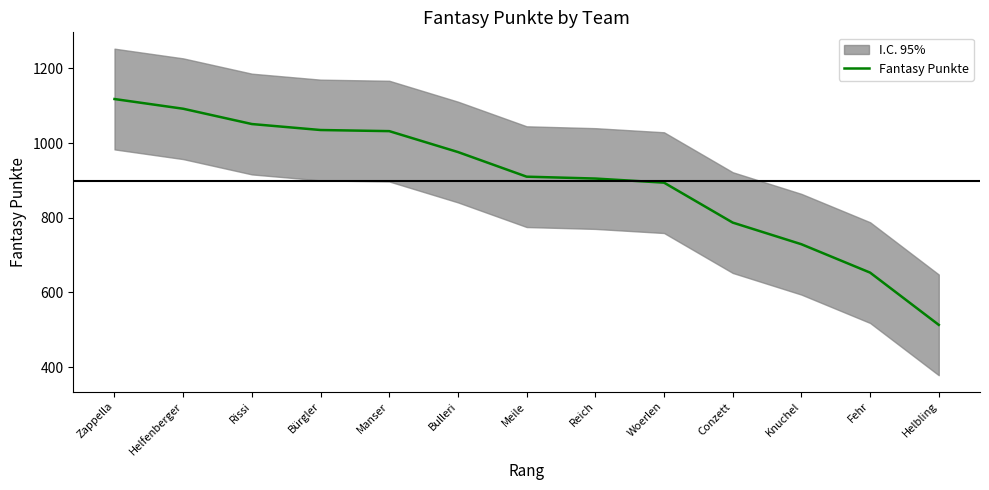

What is the difference between the maximum and minimum values?

605